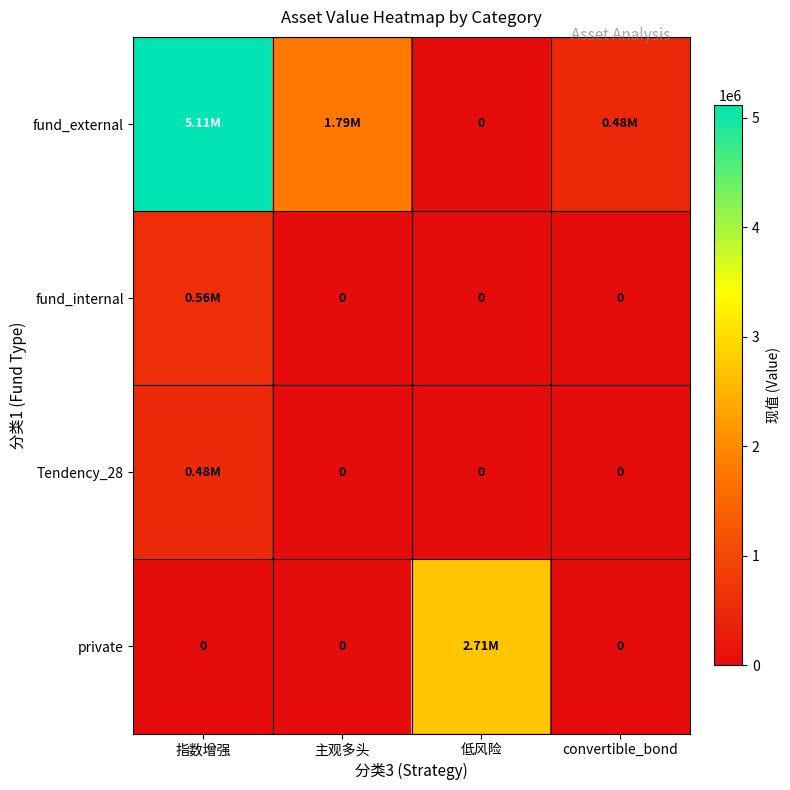

Which series has the largest range (max minus min)?

fund_external